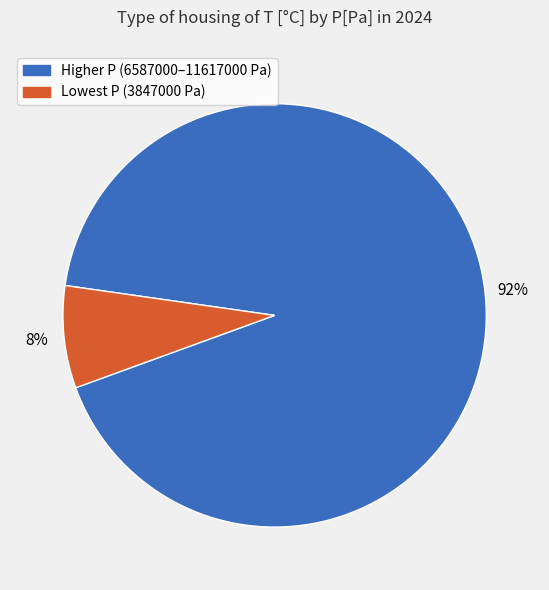

Does any single category account for the majority?

Yes